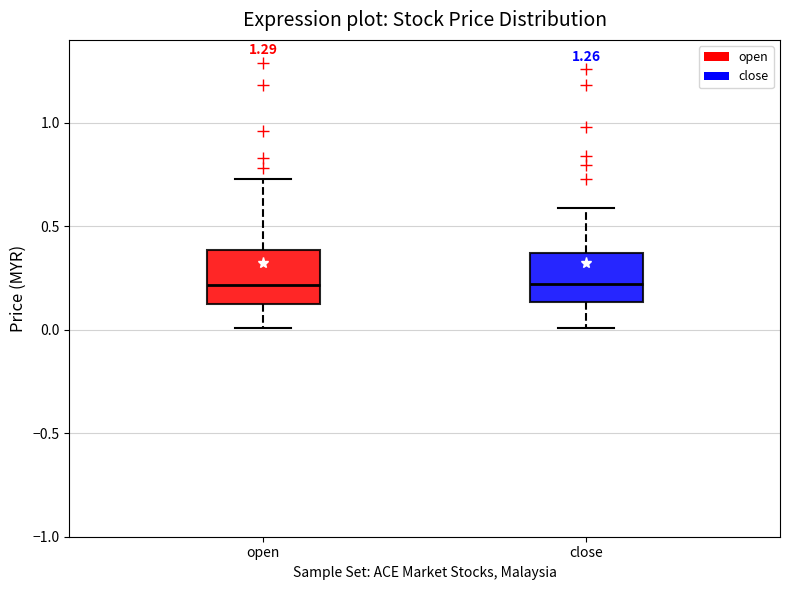

Reading left to right, read every box against the y-axis: the position of its median line, the range the box covers, and the ends of its whiskers. The values are not printed on the chart, so give them approximately, as read against the axis.

open: median 0.20, box 0.15 to 0.40, whiskers 0.00 to 0.75
close: median 0.20, box 0.15 to 0.35, whiskers 0.00 to 0.60